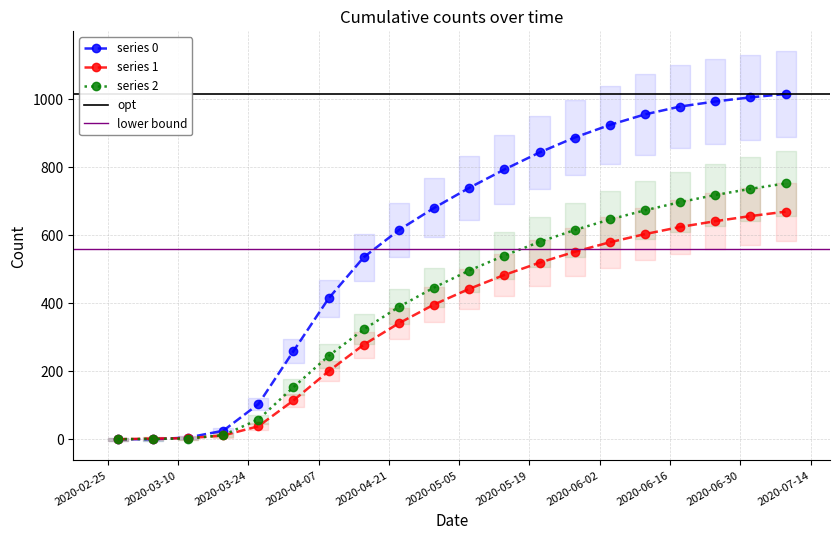

Reading right to left, extract all data points from this chart.

0: 2020-07-09=1015	2020-07-02=1005	2020-06-25=993	2020-06-18=978	2020-06-11=955	2020-06-04=924	2020-05-28=887	2020-05-21=843	2020-05-14=793	2020-05-07=739	2020-04-30=680	2020-04-23=615	2020-04-16=535	2020-04-09=414	2020-04-02=259	2020-03-26=103	2020-03-19=25	2020-03-12=5	2020-03-05=0	2020-02-27=0
1: 2020-07-09=669	2020-07-02=656	2020-06-25=641	2020-06-18=624	2020-06-11=603	2020-06-04=579	2020-05-28=551	2020-05-21=519	2020-05-14=483	2020-05-07=442	2020-04-30=396	2020-04-23=341	2020-04-16=278	2020-04-09=200	2020-04-02=114	2020-03-26=38	2020-03-19=11	2020-03-12=3	2020-03-05=2	2020-02-27=0
2: 2020-07-09=752	2020-07-02=736	2020-06-25=718	2020-06-18=697	2020-06-11=673	2020-06-04=646	2020-05-28=615	2020-05-21=580	2020-05-14=540	2020-05-07=496	2020-04-30=446	2020-04-23=389	2020-04-16=323	2020-04-09=245	2020-04-02=153	2020-03-26=58	2020-03-19=12	2020-03-12=2	2020-03-05=1	2020-02-27=0